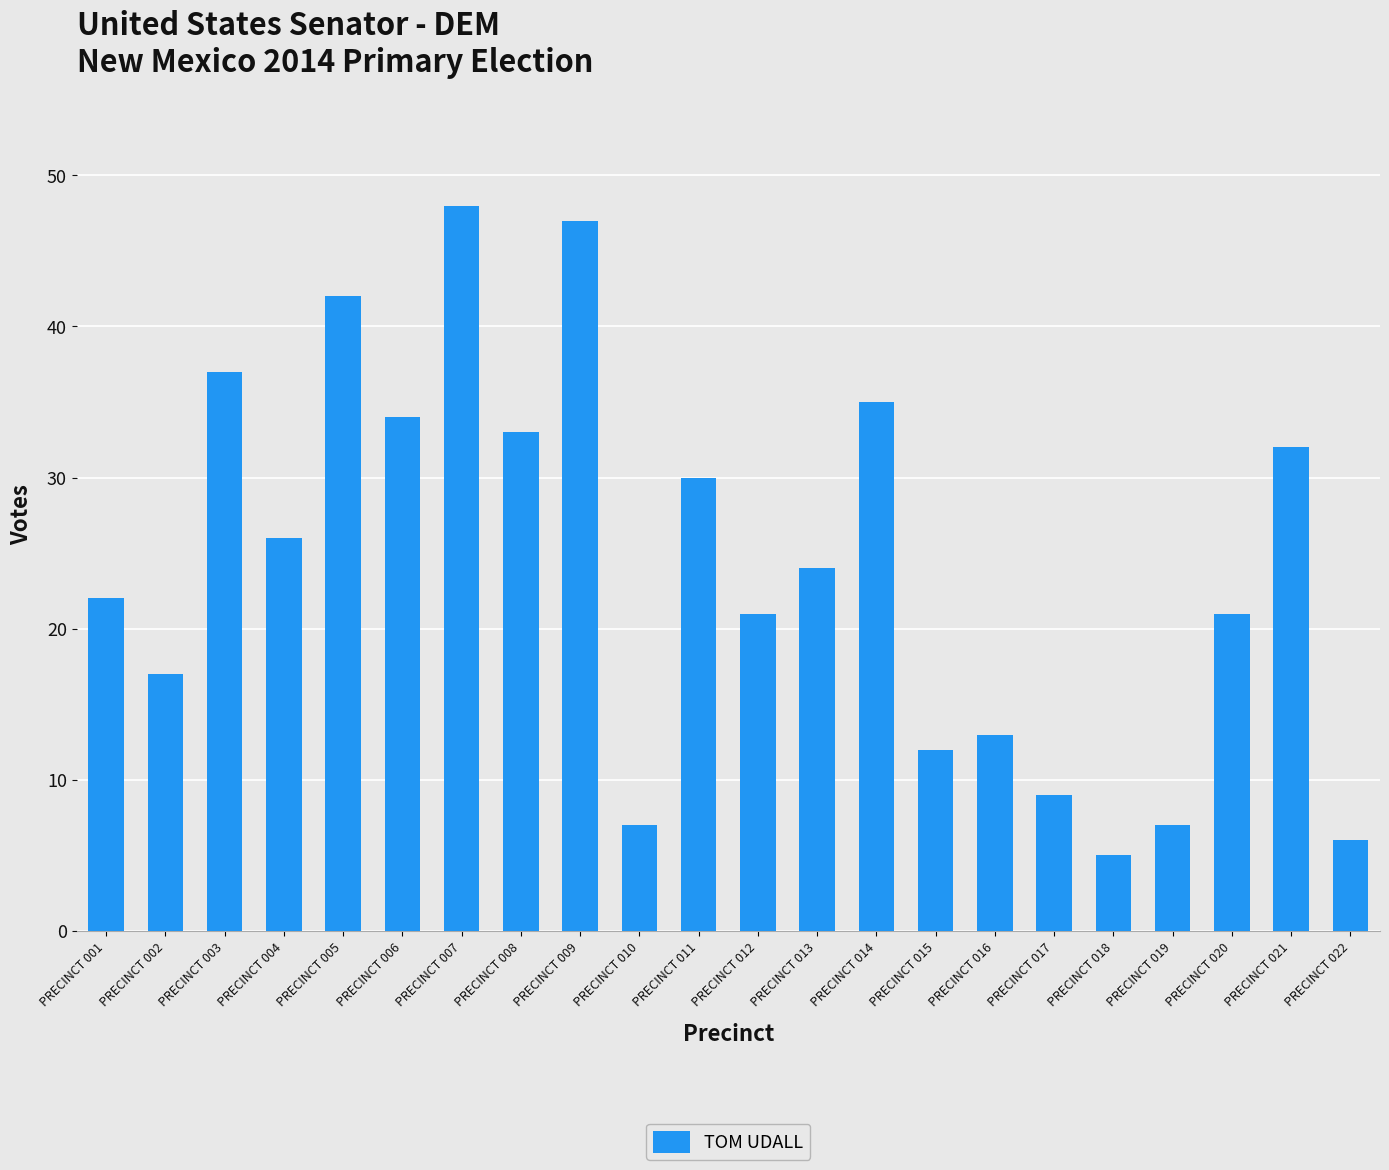

Between PRECINCT 022 and PRECINCT 006, which is larger?

PRECINCT 006